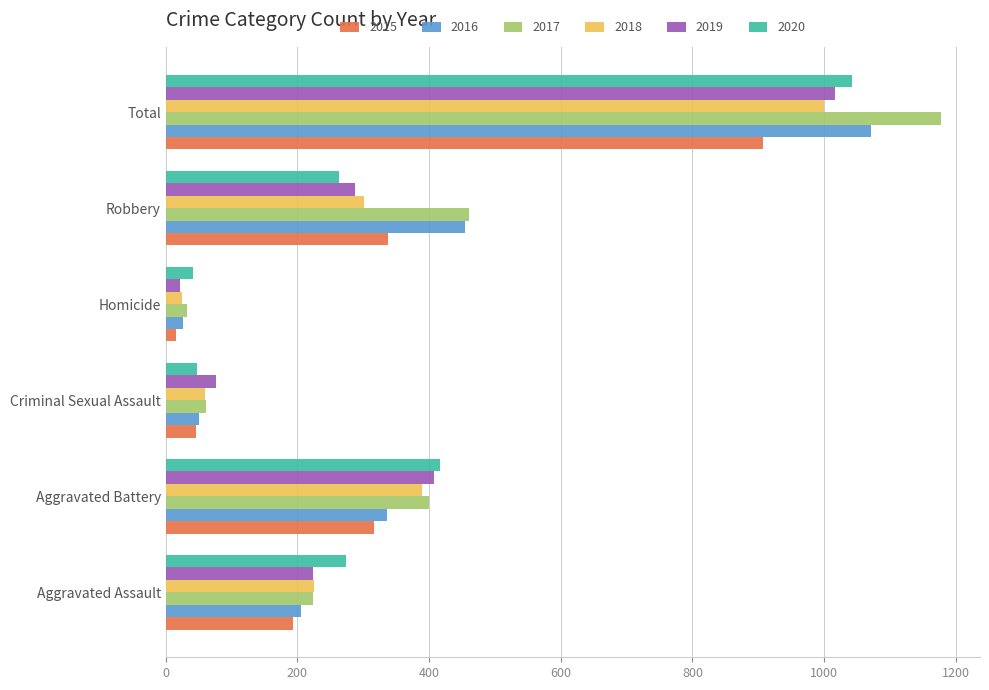

True or false: 2020 has a value of 263 at Robbery.

True